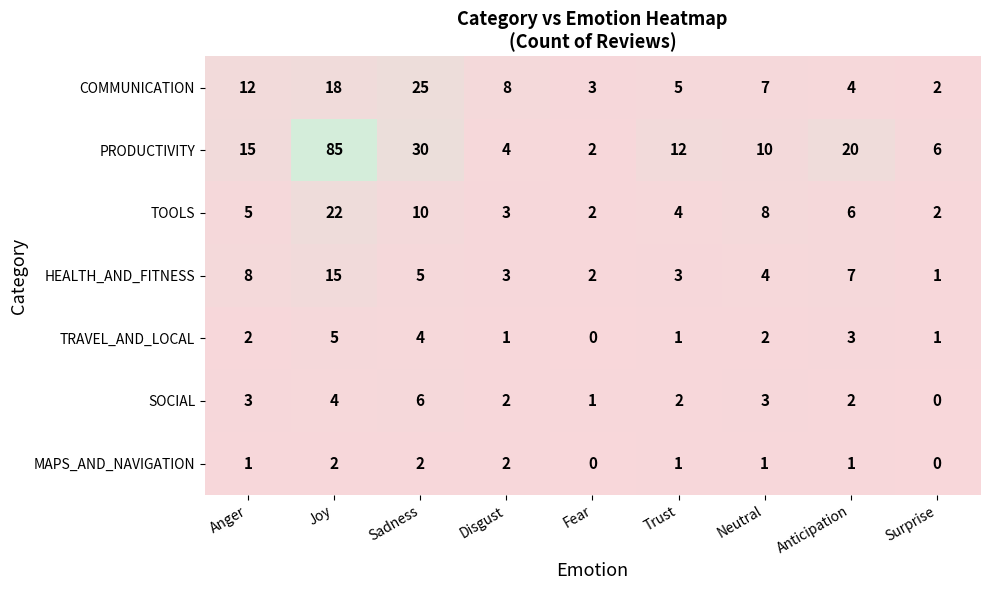

How many series are shown in this chart?

7